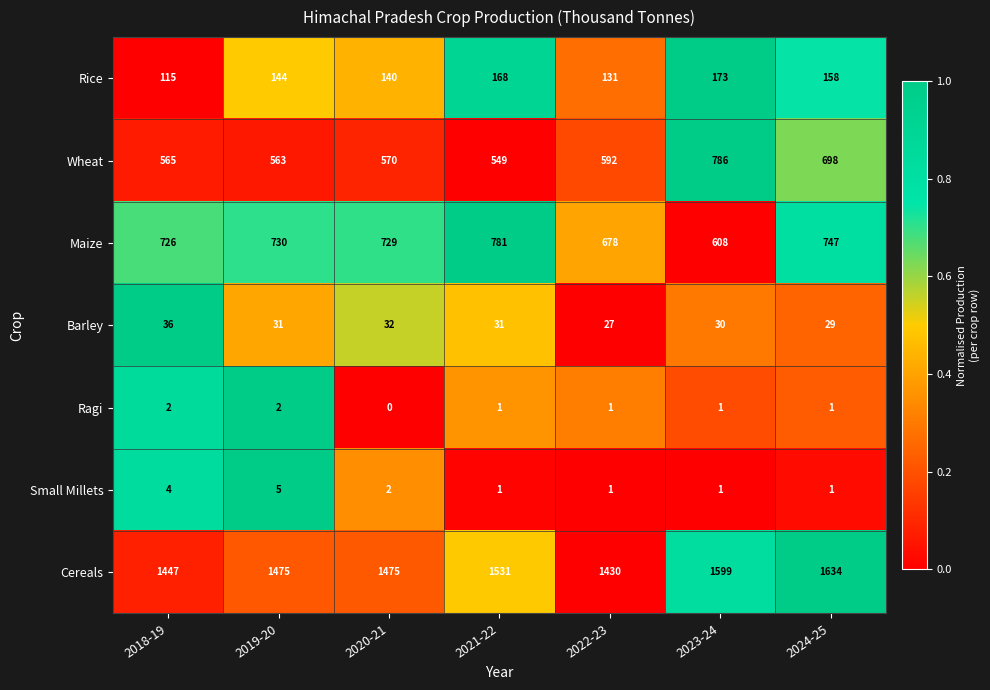

Count the Small Millets values in the range 1 to 4.

6